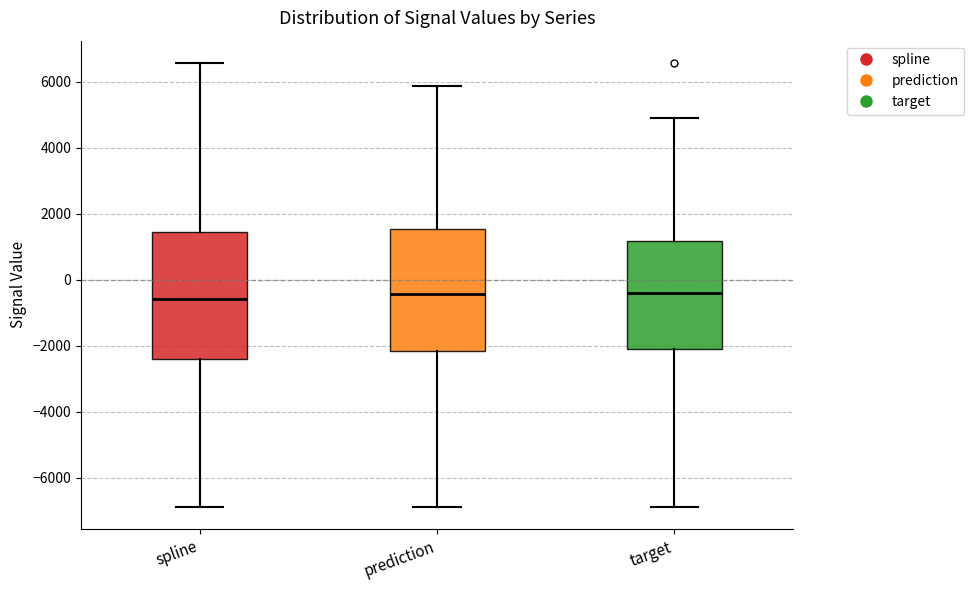

Where is the upper edge of the box for prediction on the y-axis? The values are not printed on the chart, so give them approximately, as read against the axis.

1600